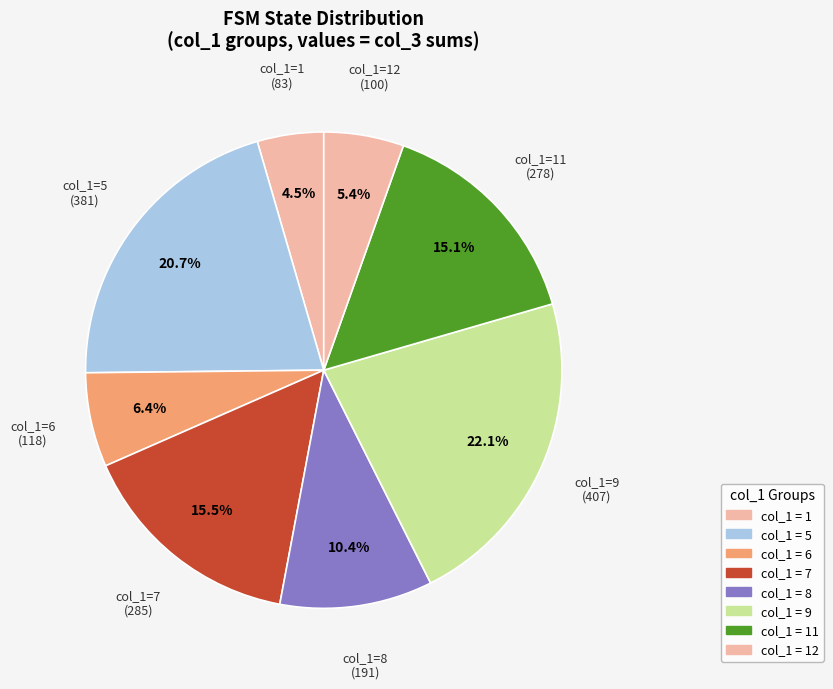

Count the number of slices in the pie.

8